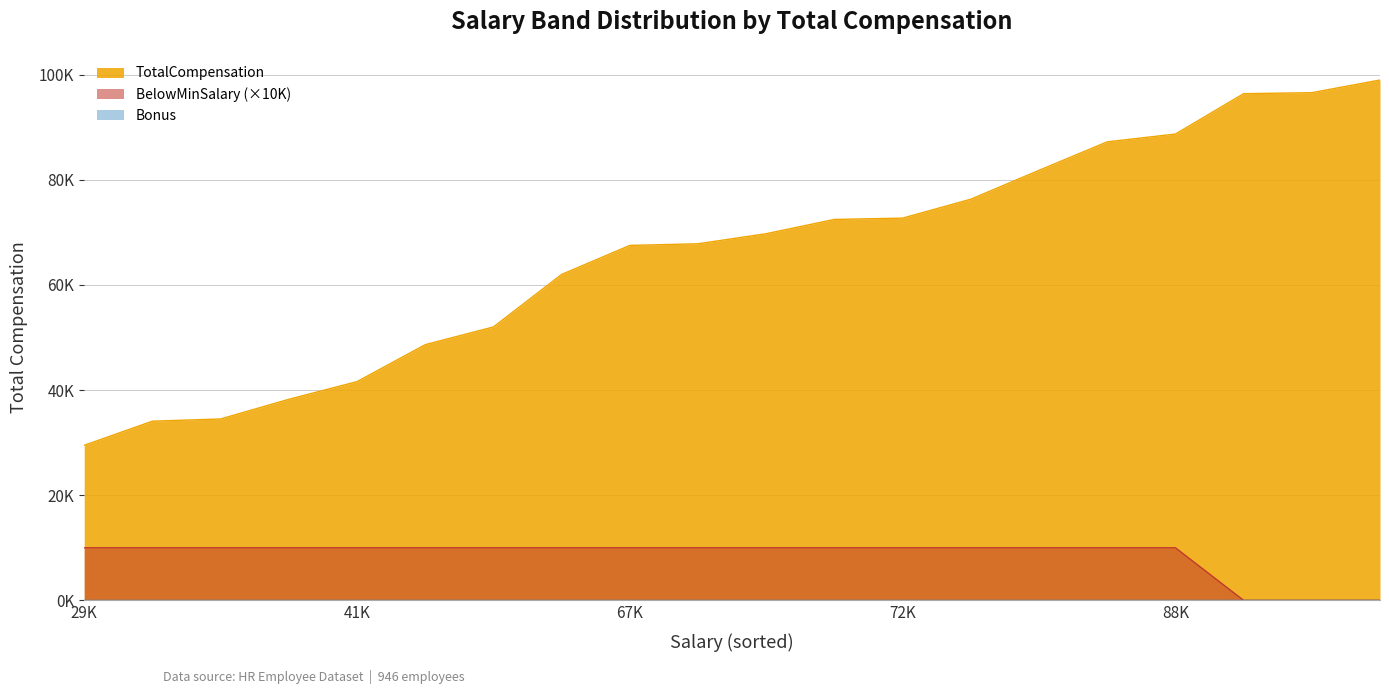

True or false: Bonus has more than 1 points higher than both neighbors.

False